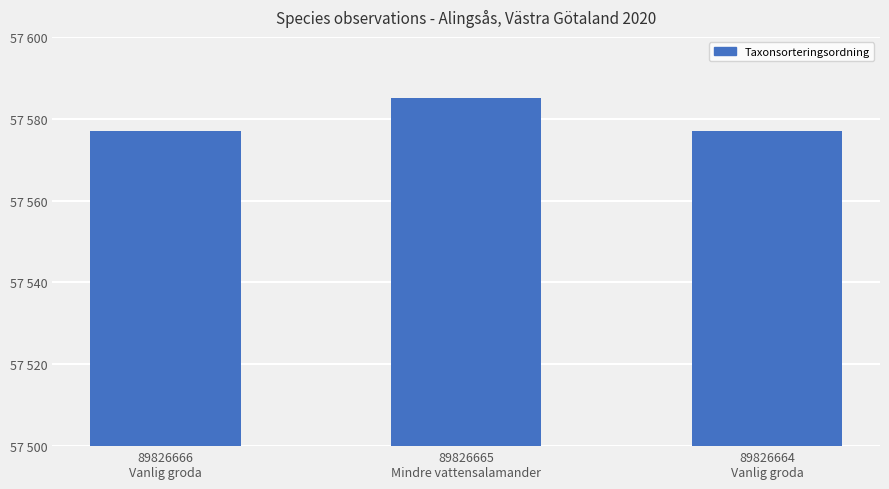

What is the sum of all values?

172739